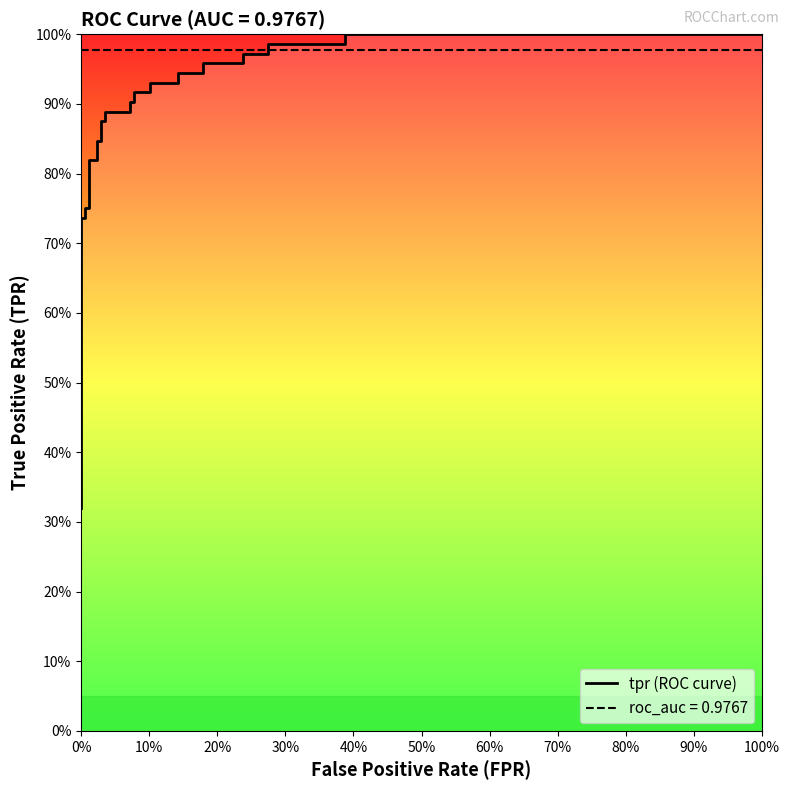

Reading right to left, extract all data points from this chart.

1.0	1.0	1.0	1.0	1.0	1.0	1.0	1.0	0.9	0.9	0.9	0.9	0.9	0.9	0.9	0.9	0.9	0.9	0.9	0.9	0.8	0.8	0.8	0.8	0.8	0.8	0.7	0.7	0.4	0.4	0.4	0.4	0.3	0.3